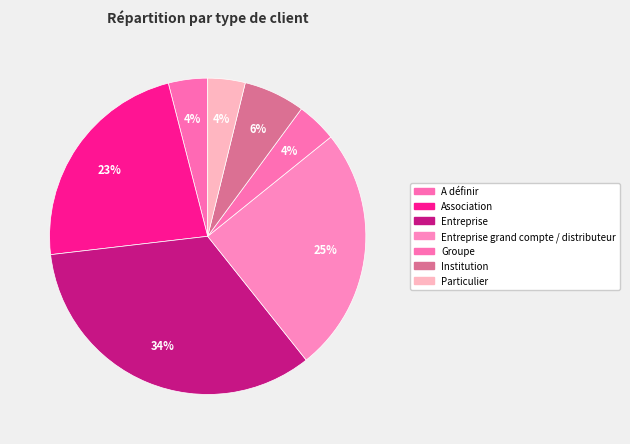

Does any single category account for the majority?

No